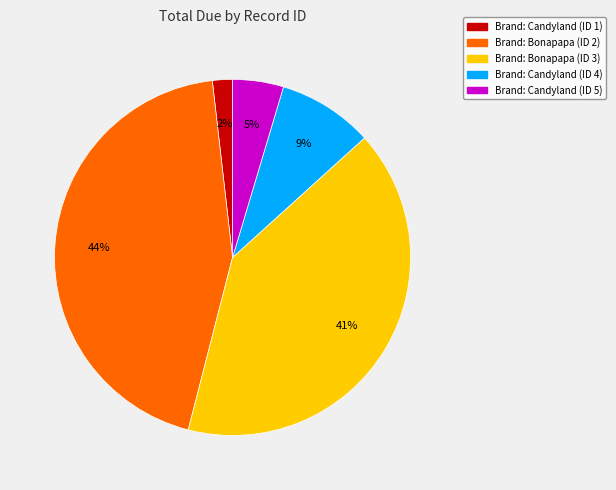

To the nearest percent, what is the average slice percentage?

20%